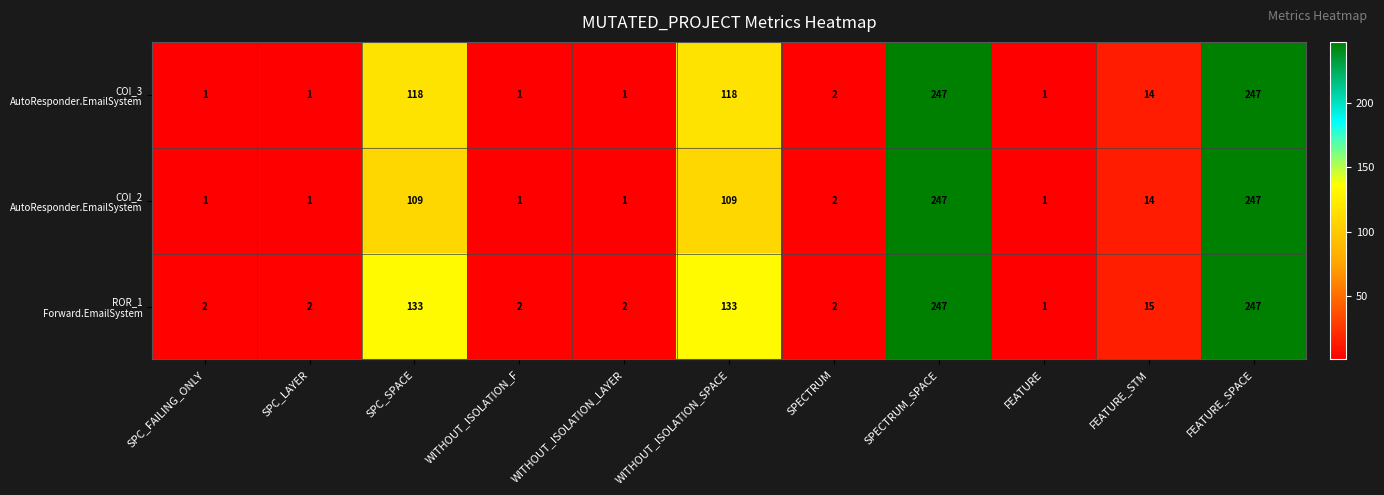

At how many categories does at least one series exceed 81?

4